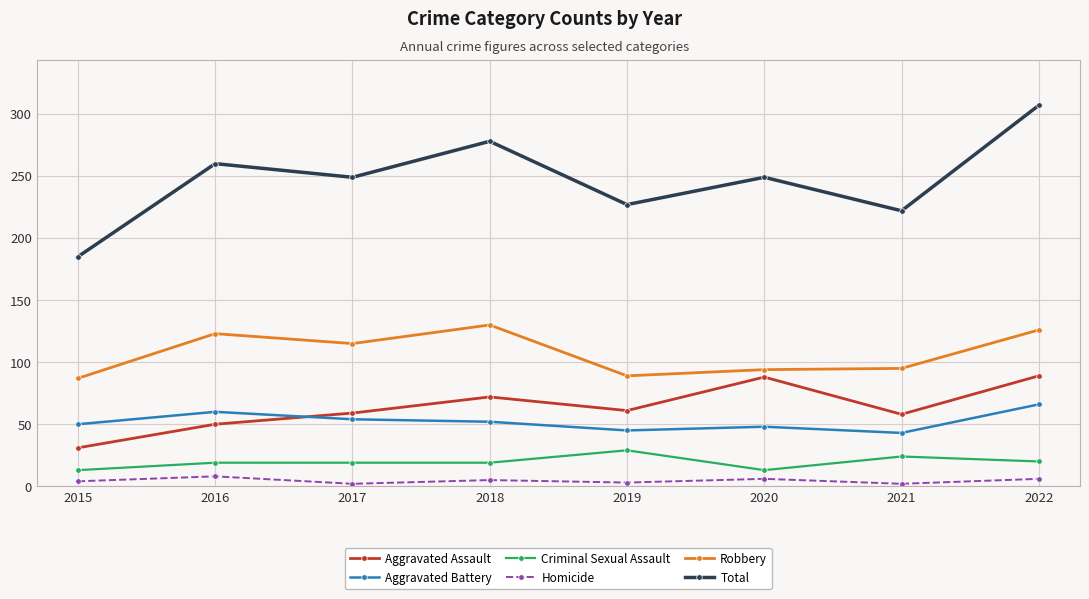

True or false: Aggravated Battery and Criminal Sexual Assault cross at least once.

False